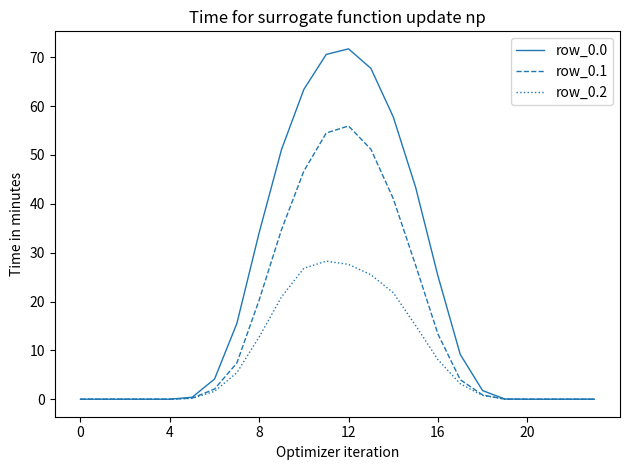

What is the greatest value displayed?

71.7